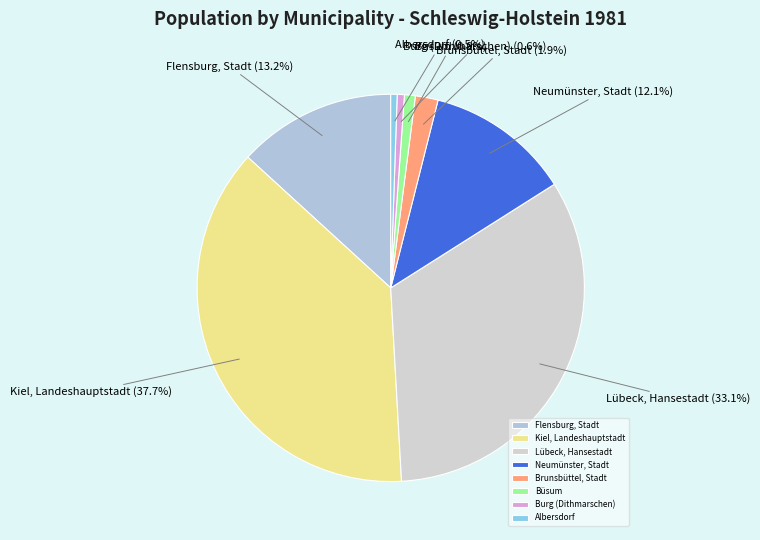

How many segments does this pie chart have?

8